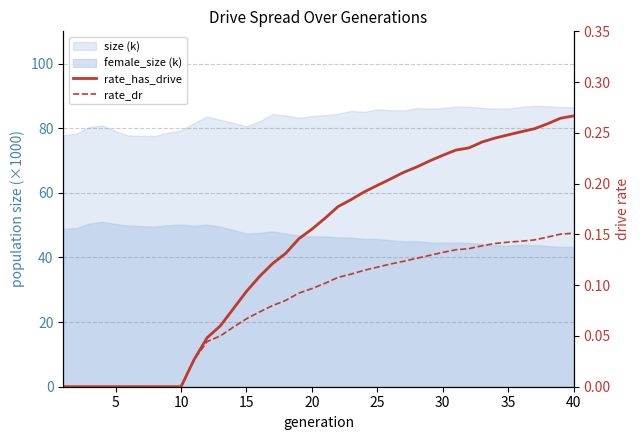

True or false: rate_has_drive and rate_dr cross at least once.

False